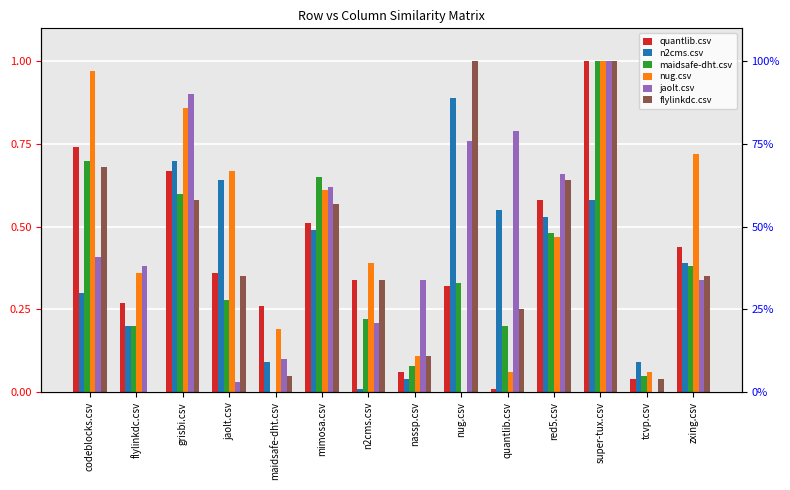

What is the value of the n2cms.csv bar at the 4th from the left?

0.6